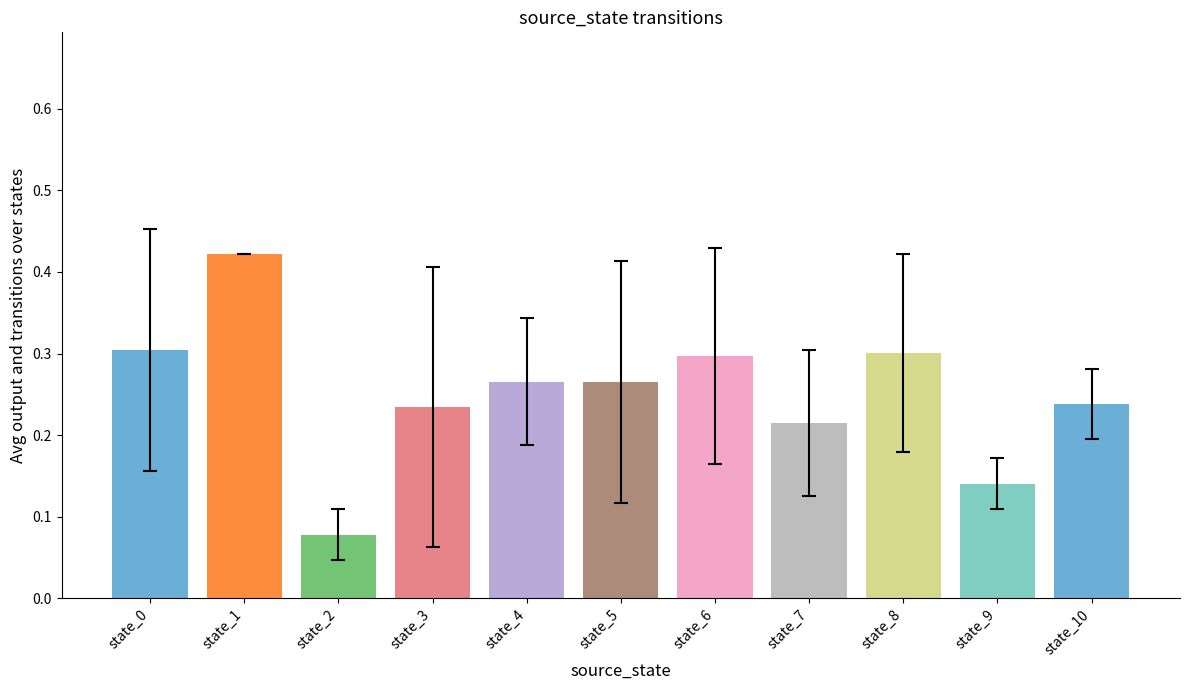

The chart shows a value of 0.3 at state_0. True or false?

True